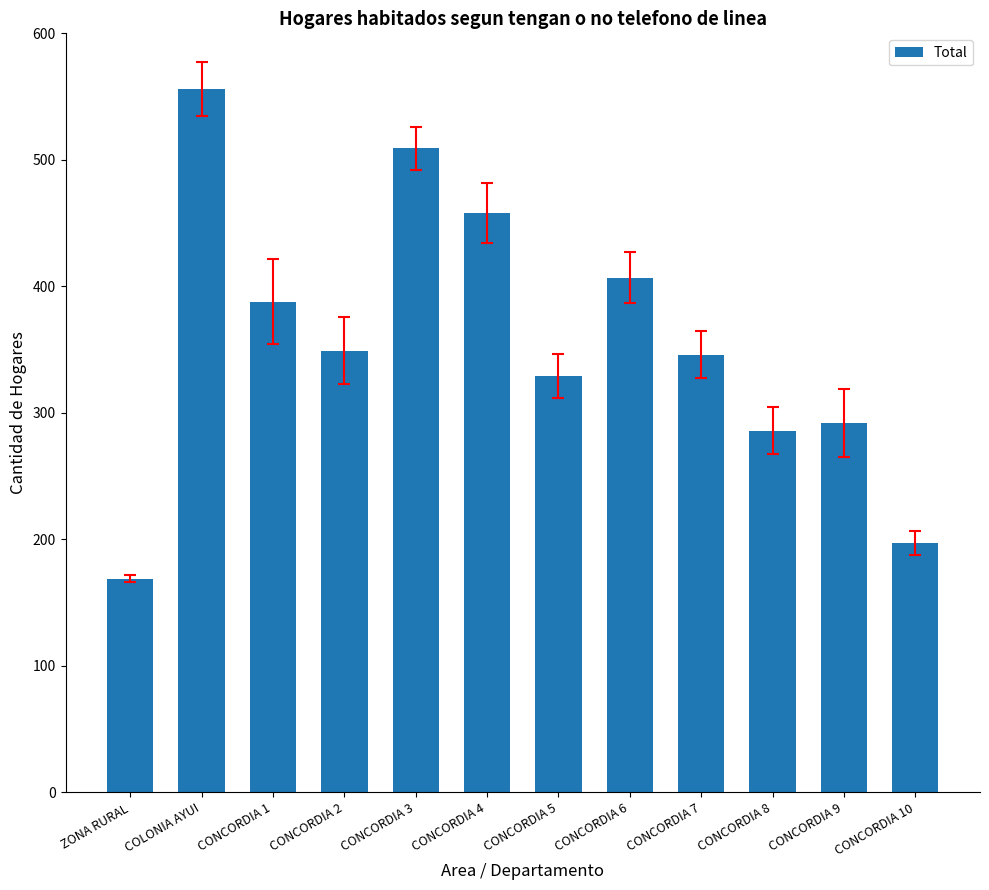

Is it true that the value at CONCORDIA 7 is 483?

False